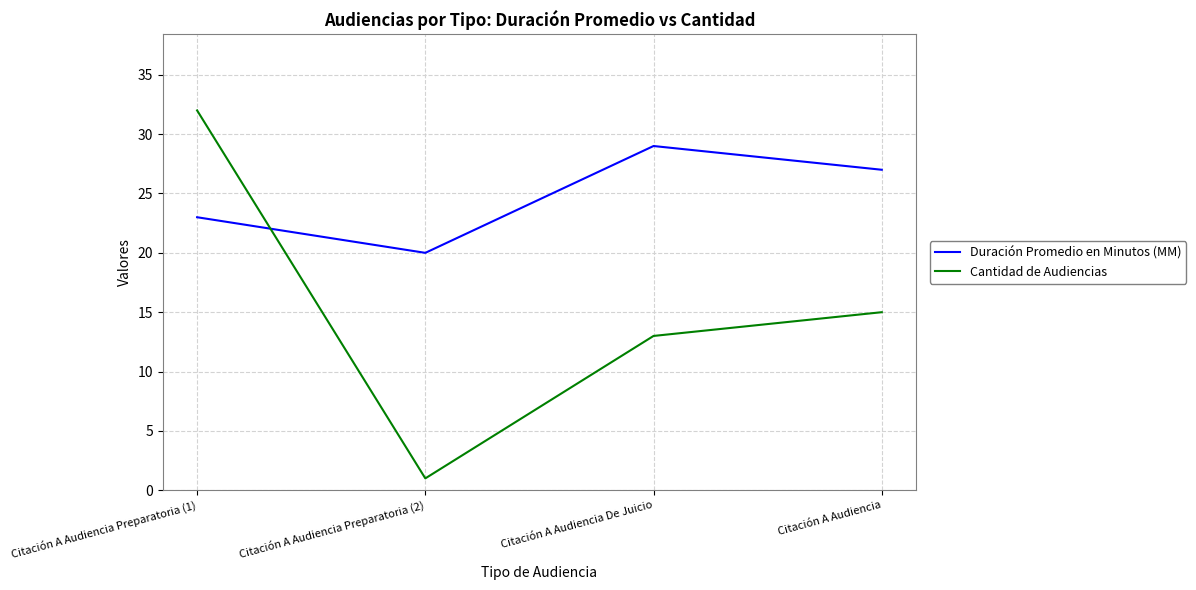

What position from the right is Citación A Audiencia?

1